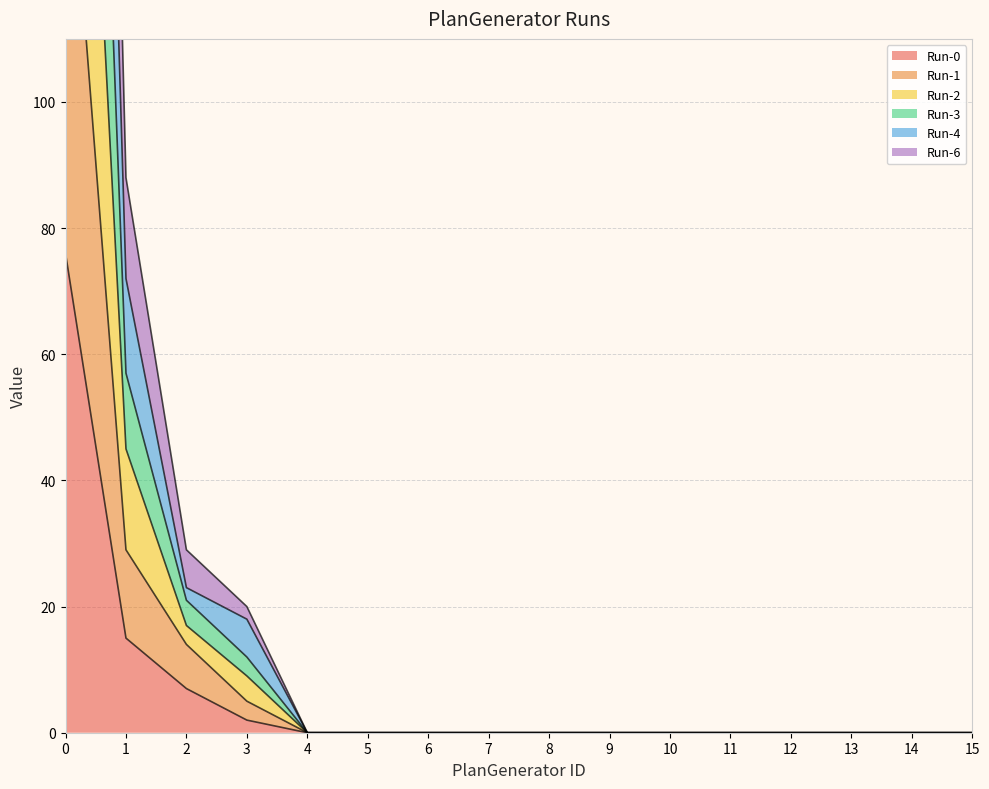

How many data points in Run-6 are above 0?

4